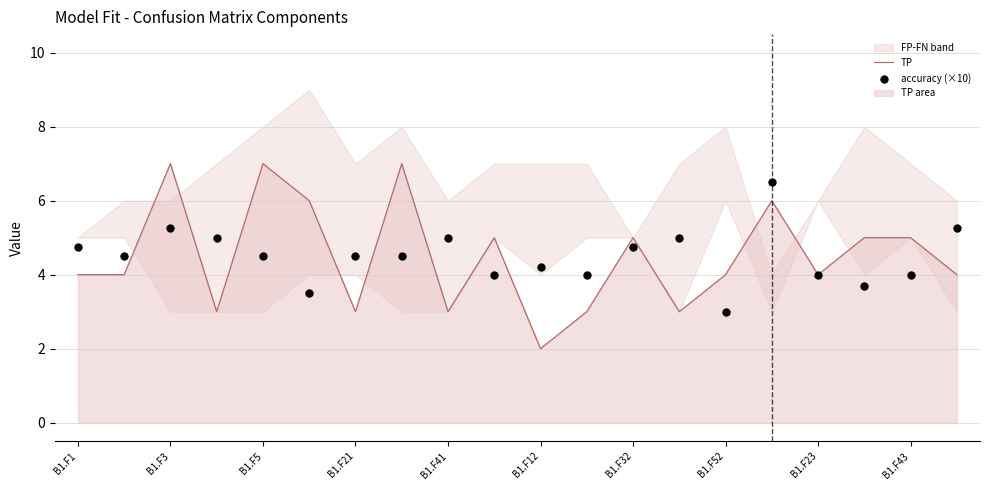

Is it true that TP equals 1 at B1.F23?

False